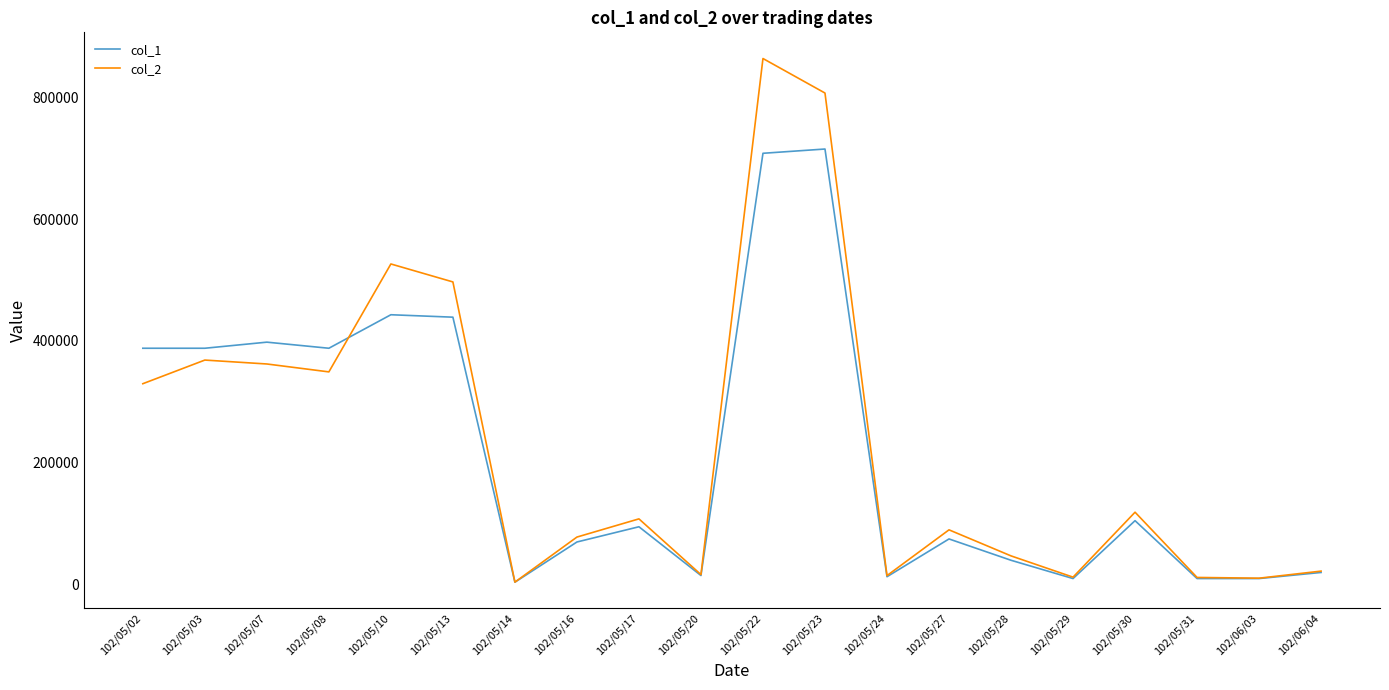

Is the value of col_1 at 102/05/23 greater than the value of col_2 at 102/05/22?

No